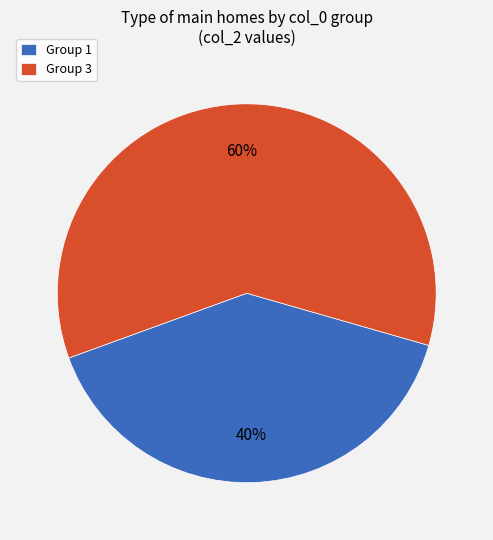

Between Group 1 and Group 3, which is larger?

Group 3